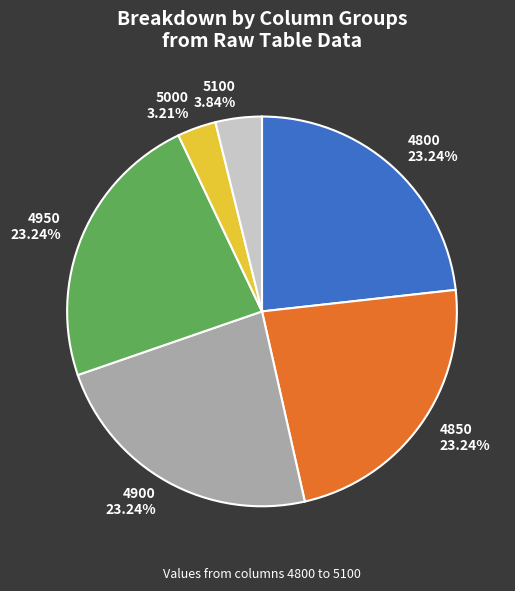

What is the ratio of the value at 4950 to the value at 4900?

1.0